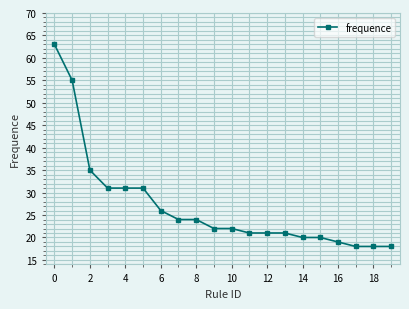

What is the difference between the maximum and minimum values?

45